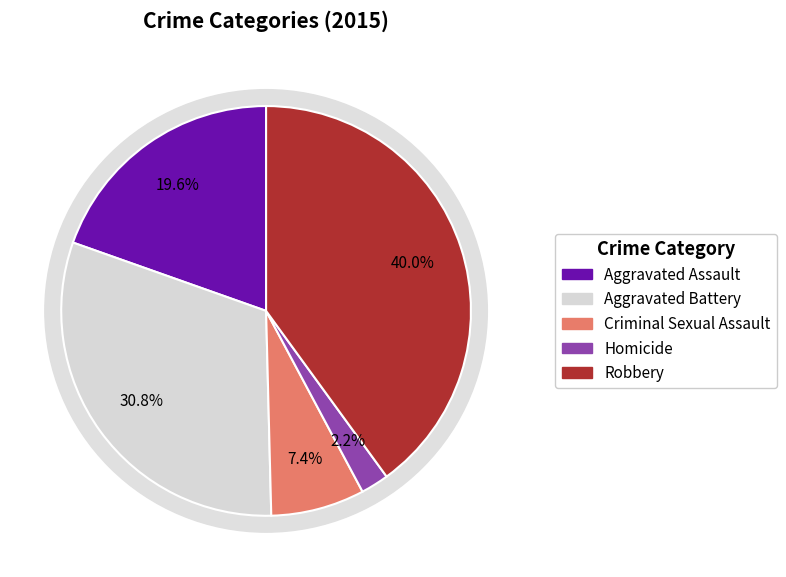

True or false: Homicide accounts for 2% of the total.

True